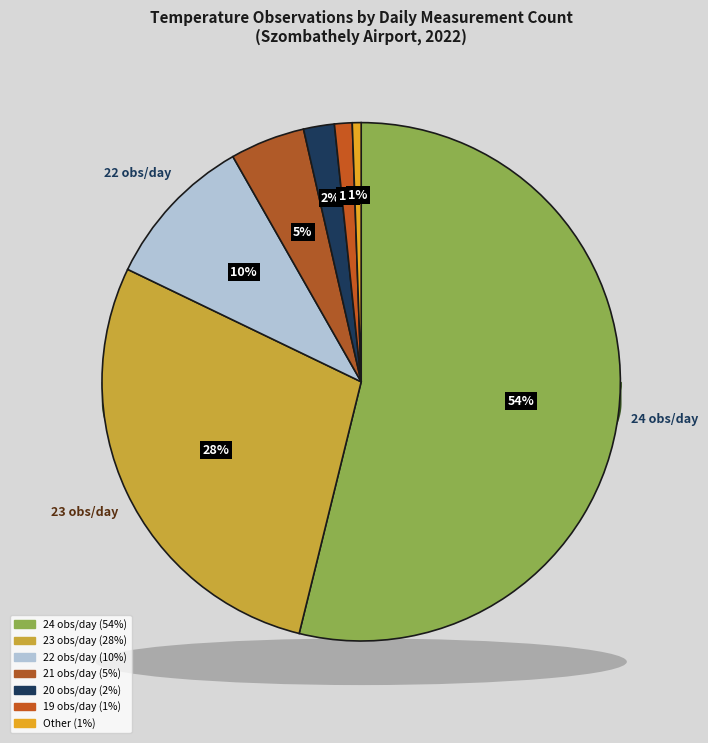

Which slice is the largest?

24